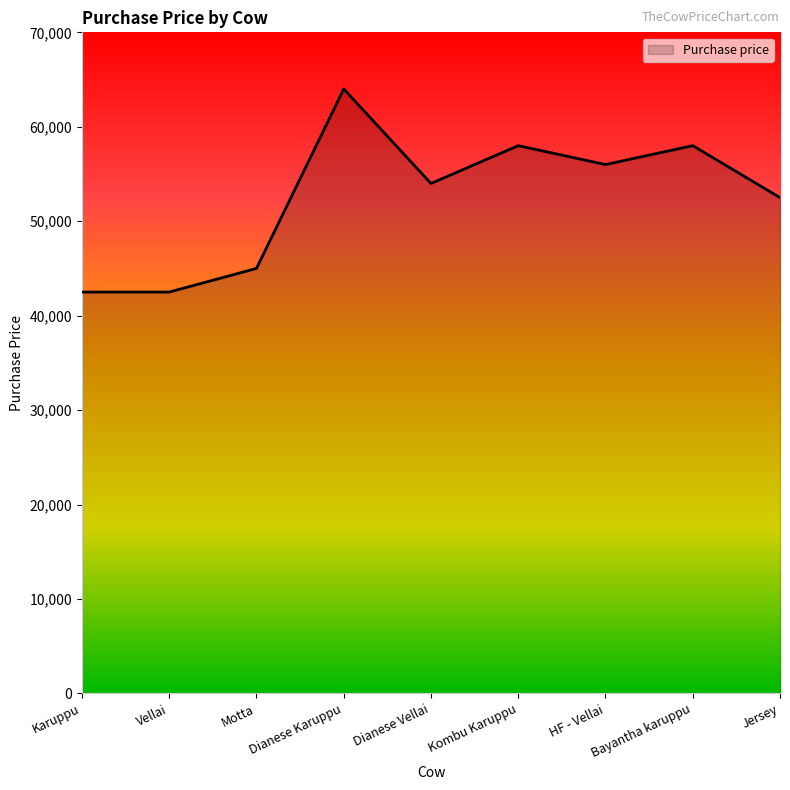

Between Dianese Vellai and Kombu Karuppu, which is larger?

Kombu Karuppu